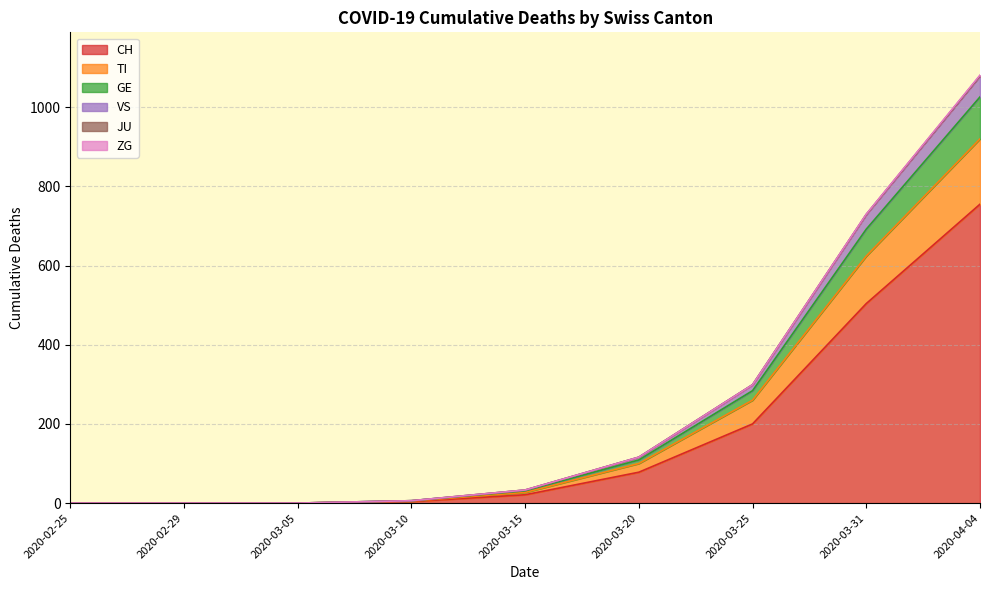

At which label does TI first exceed 27?

2020-03-20